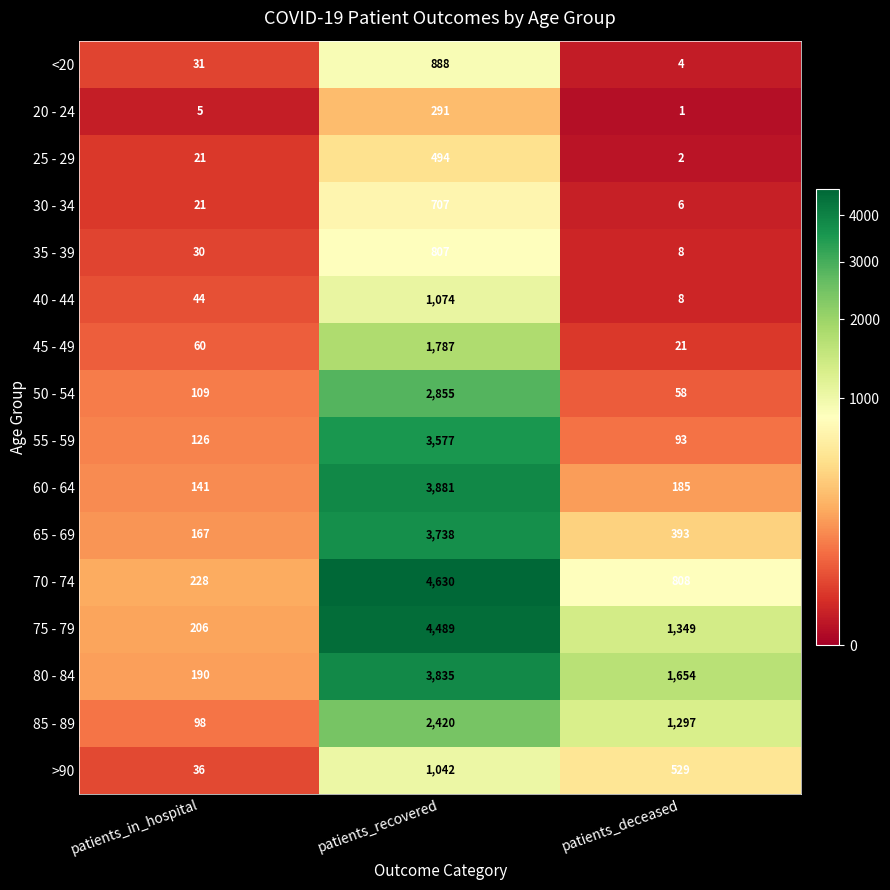

What is the total value across all series at patients_recovered?

36515